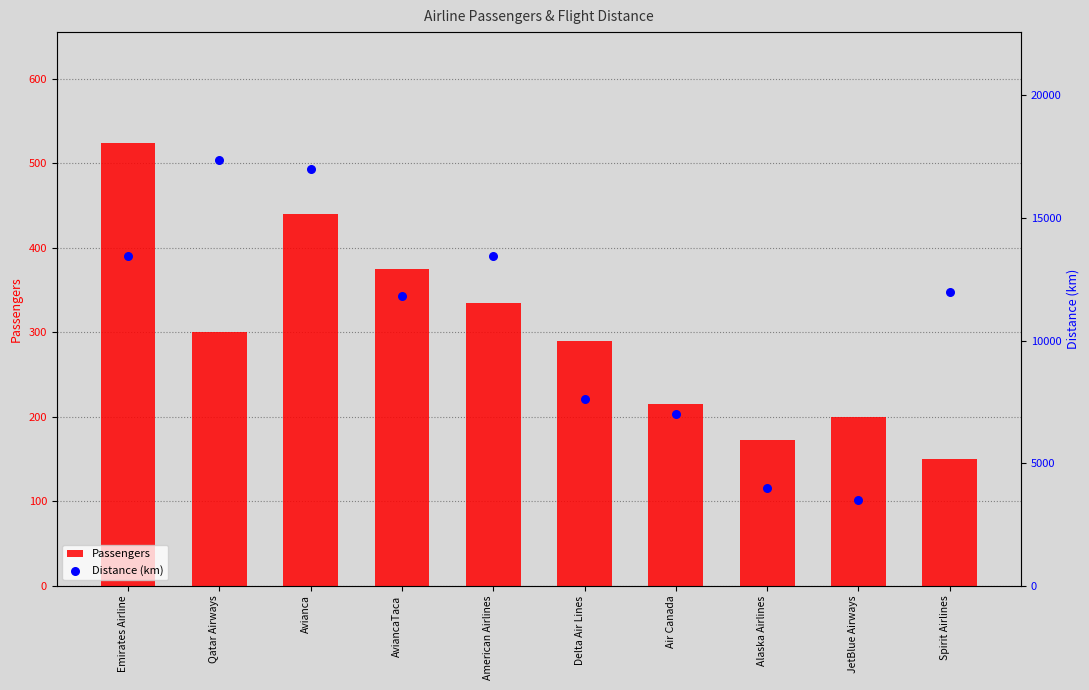

At which category is the sum across all series the highest?

Qatar Airways